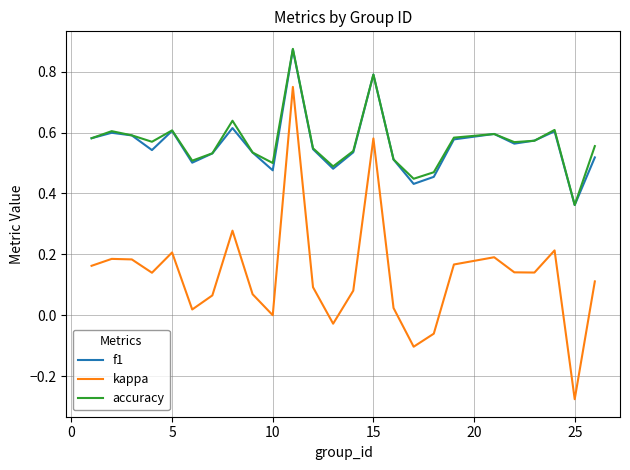

Which series has the widest spread of values?

kappa